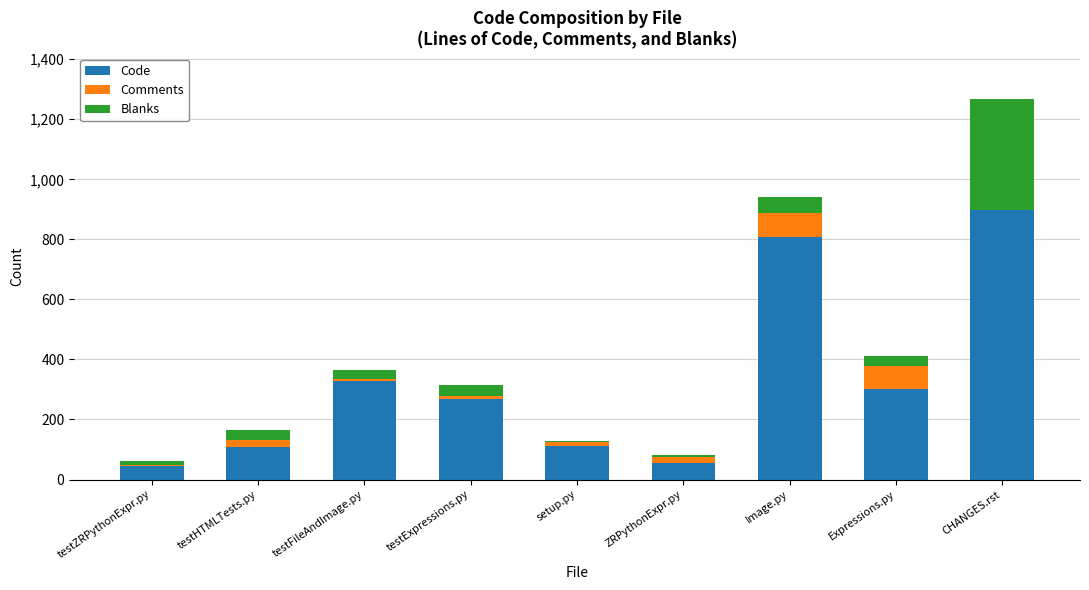

What is the total value across all series at Image.py?

941